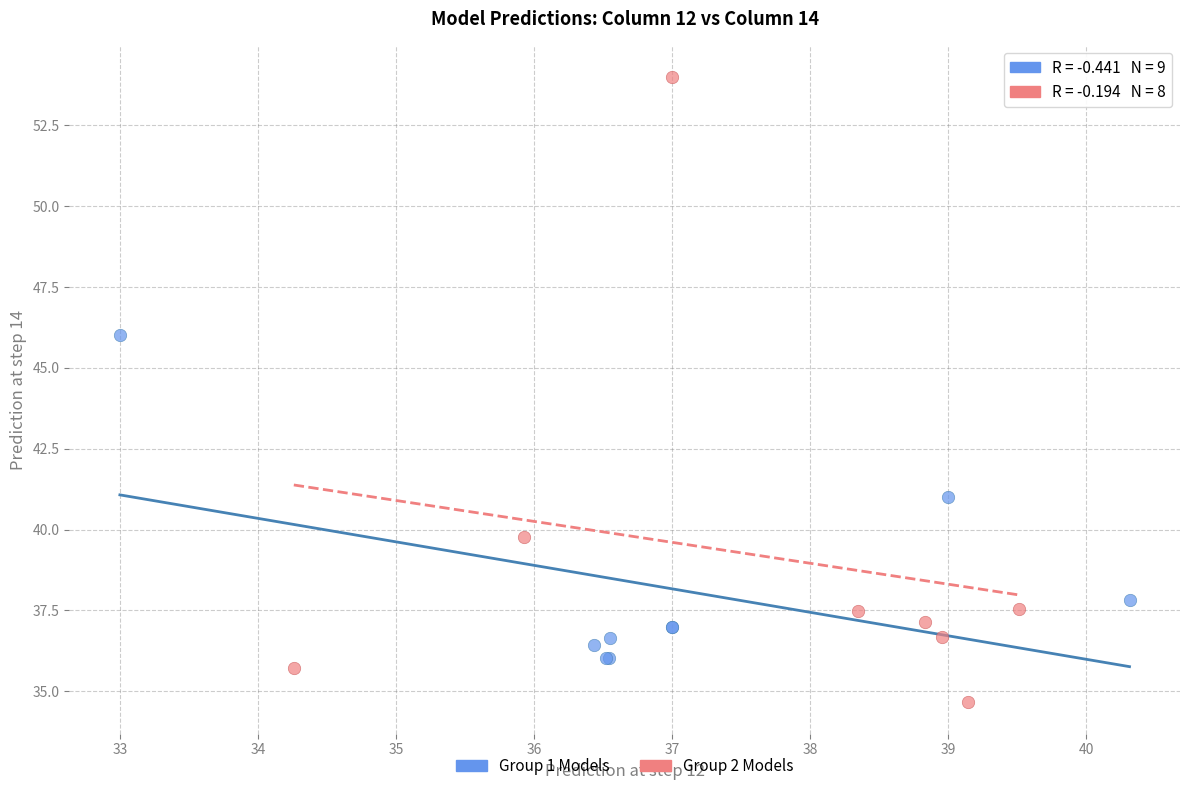

Which series reaches the minimum Y coordinate?

Group 2 Models